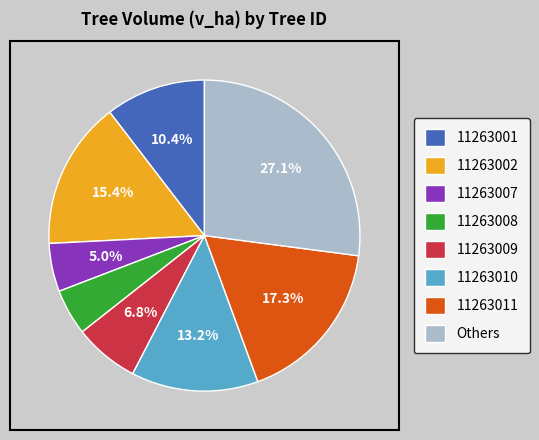

Which slice is the largest?

Others